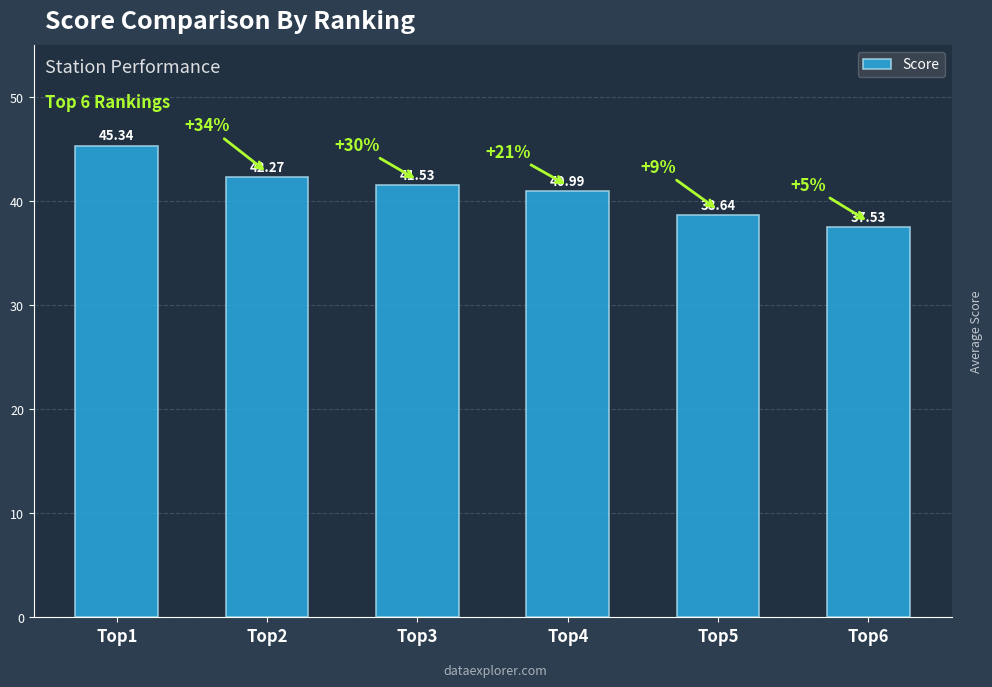

List the labels in order of value, largest first.

Top1, Top2, Top3, Top4, Top5, Top6